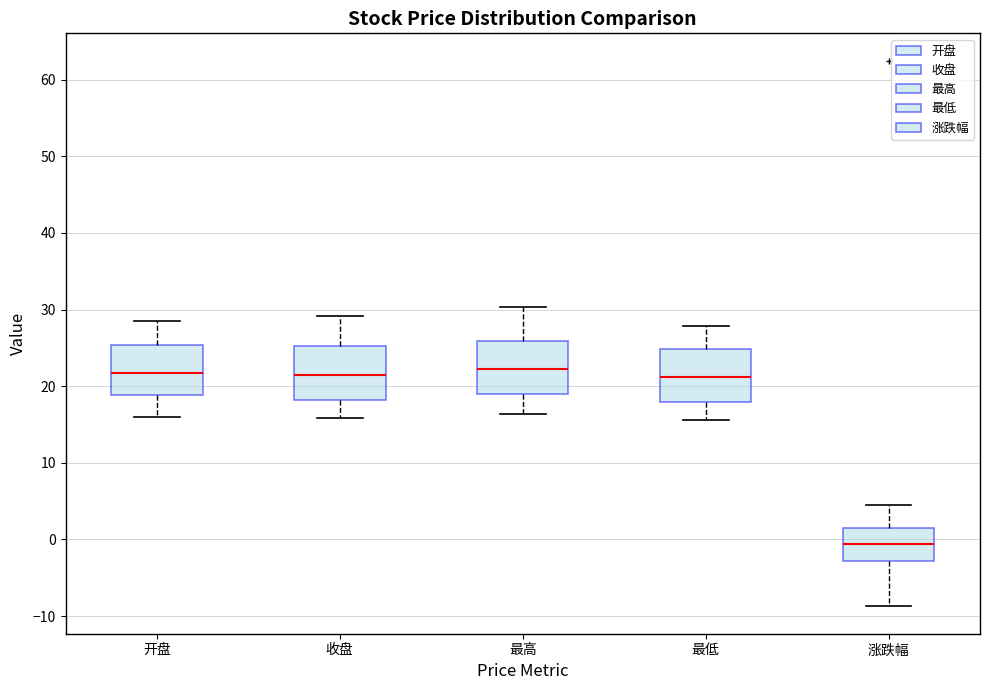

Reading left to right, transcribe this box plot: for each box, give where its median line is, the range the box spans, and where its two whiskers end, as read against the y-axis. The values are not printed on the chart, so give them approximately, as read against the axis.

开盘: median 22, box 19 to 25, whiskers 16 to 28
收盘: median 21, box 18 to 25, whiskers 16 to 29
最高: median 22, box 19 to 26, whiskers 16 to 30
最低: median 21, box 18 to 25, whiskers 16 to 28
涨跌幅: median -1, box -3 to 2, whiskers -9 to 4